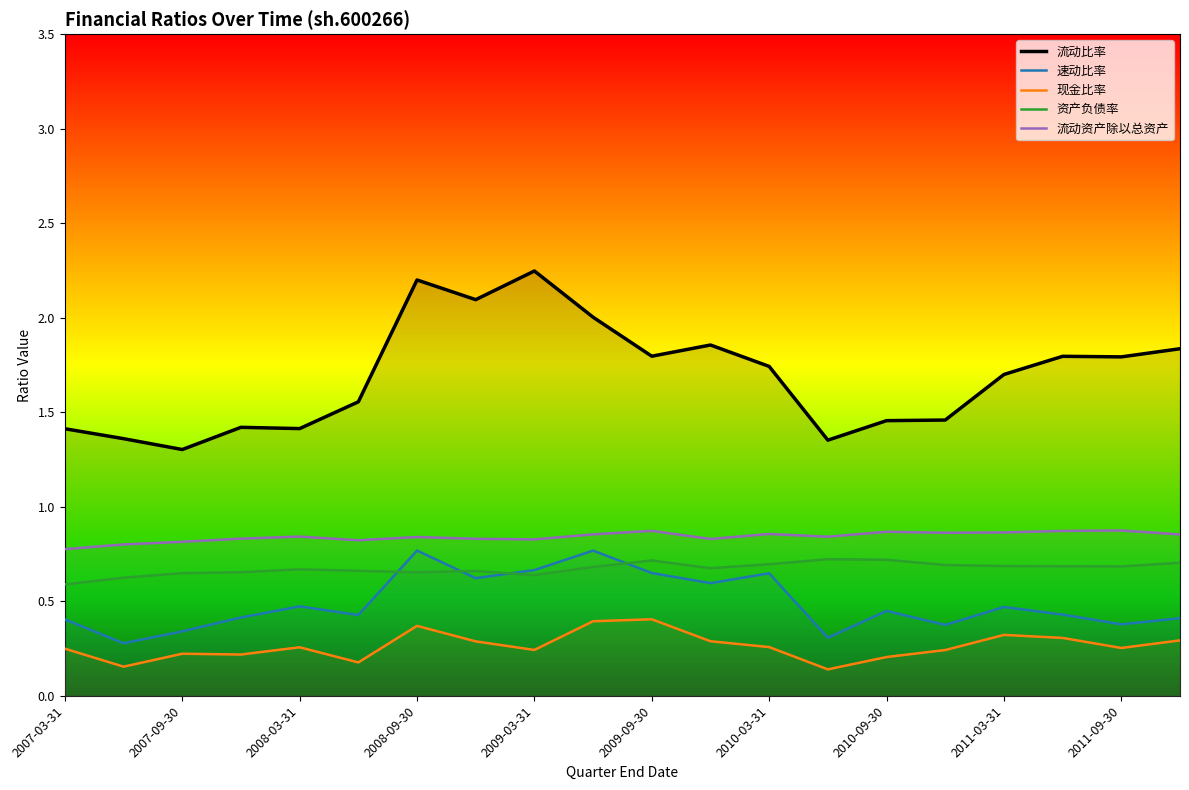

True or false: 流动资产除以总资产 has more than 2 points higher than both neighbors.

True